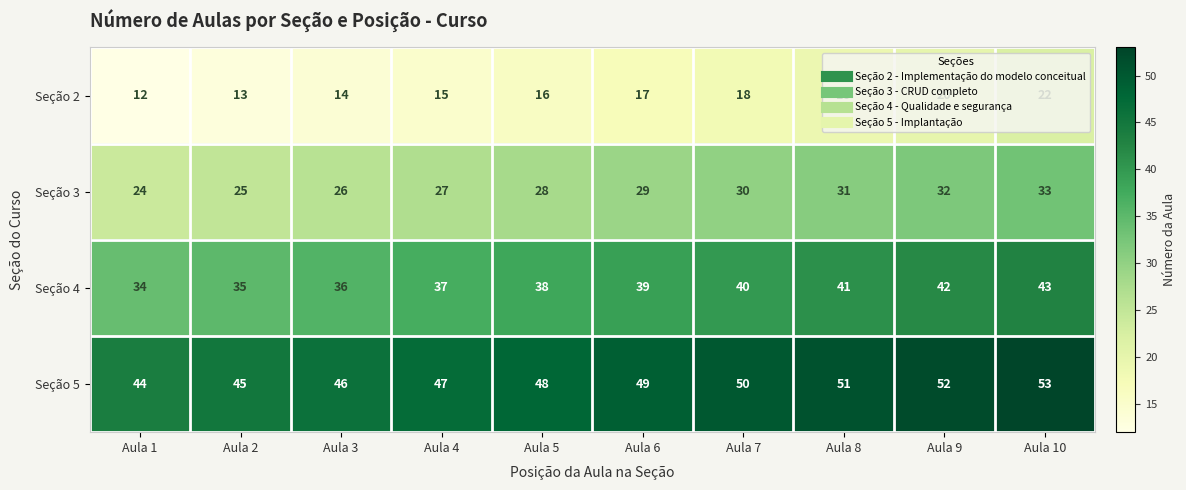

Which series has the largest range (max minus min)?

Seção 2